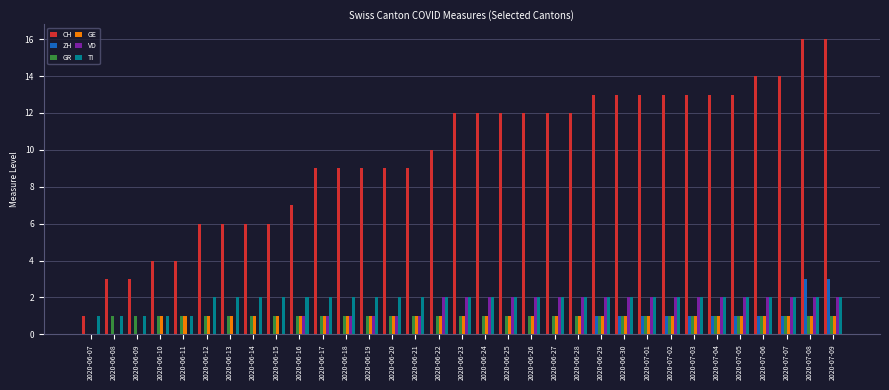

What is the sum of the CH values at 2020-06-18 and 2020-06-12?

15